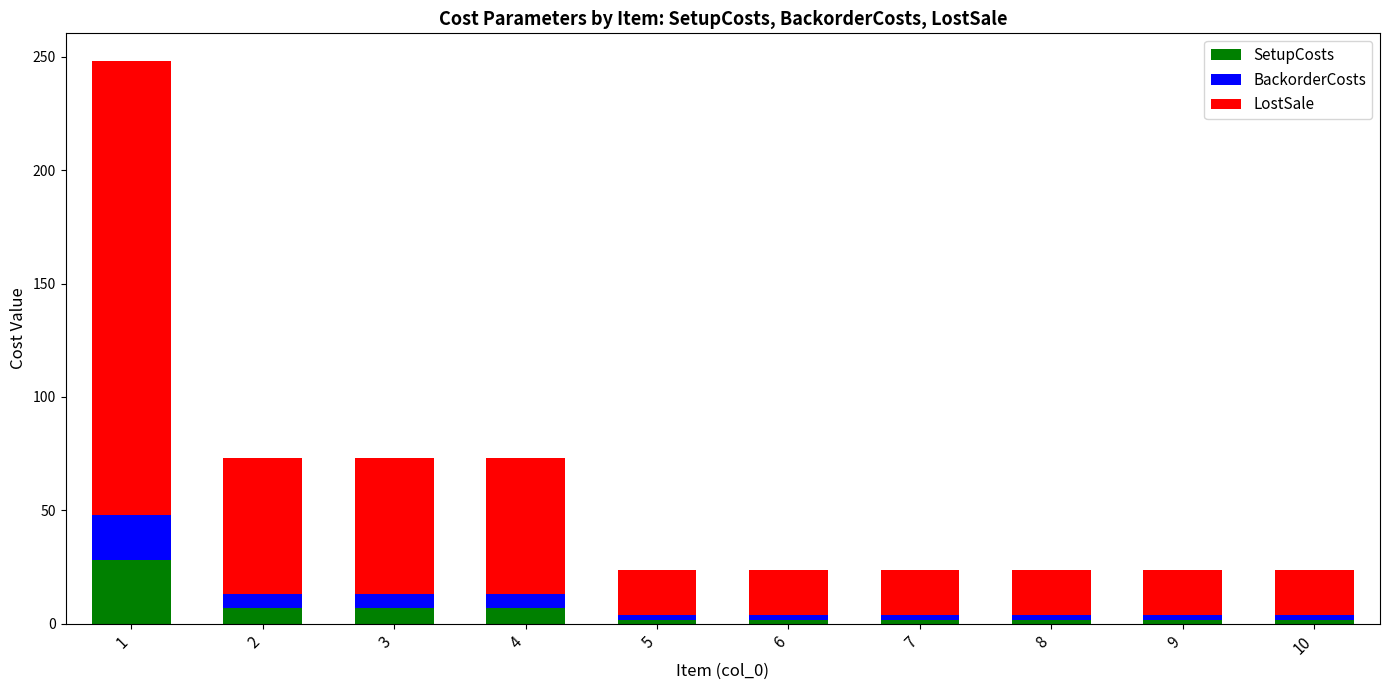

True or false: SetupCosts has a value of 1.8 at 6.

True